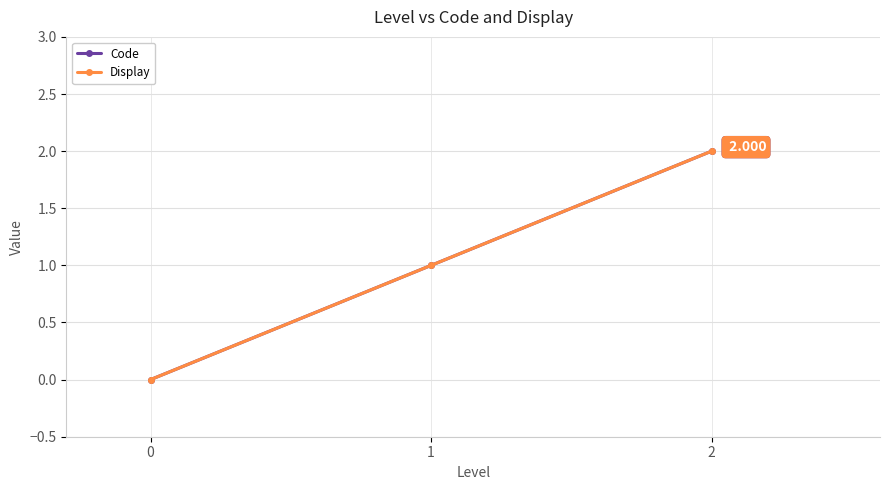

What is the sum of all Code values?

3